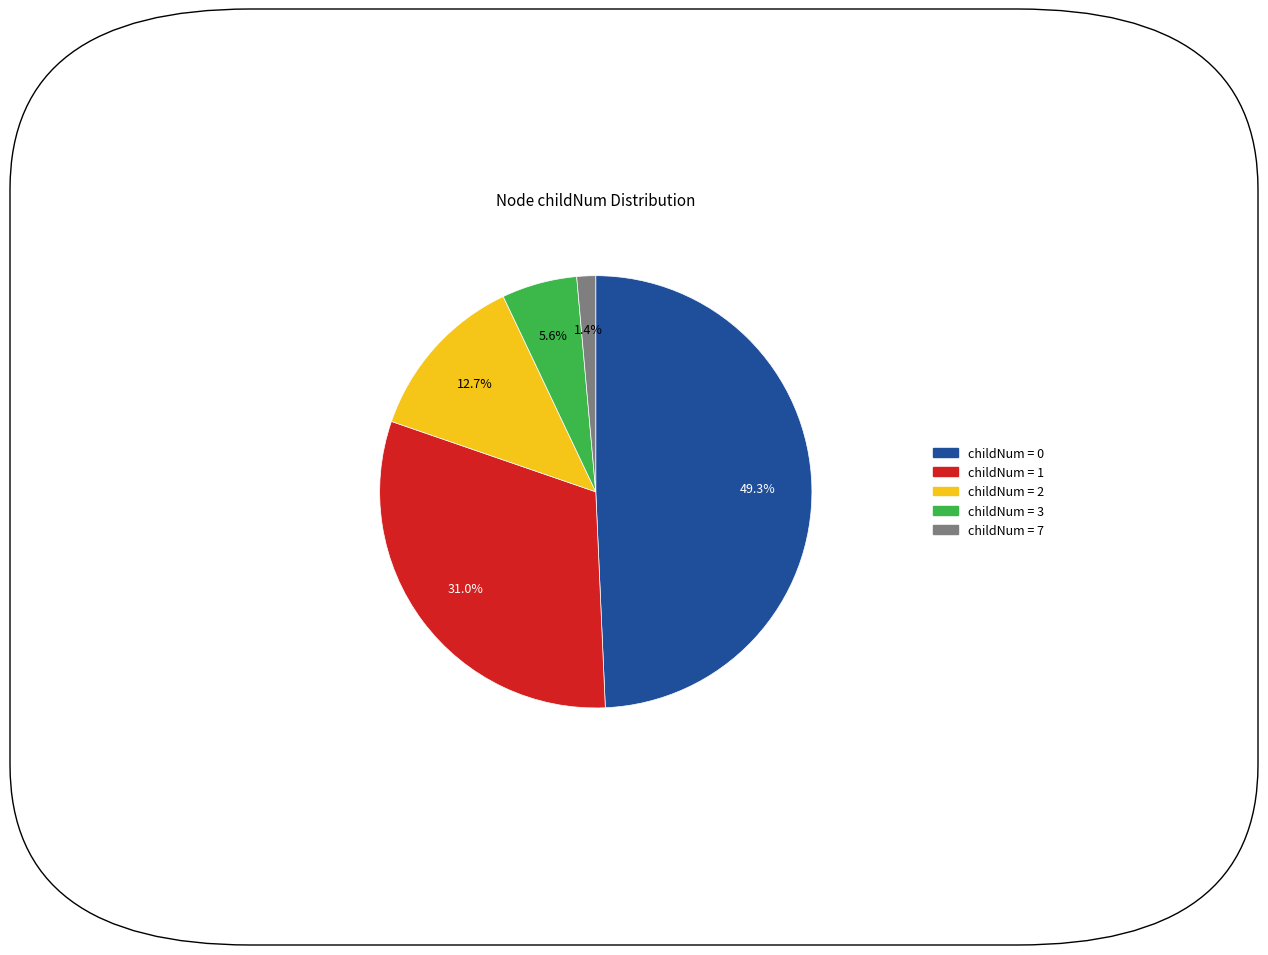

Is there any slice that represents more than half of the pie?

No